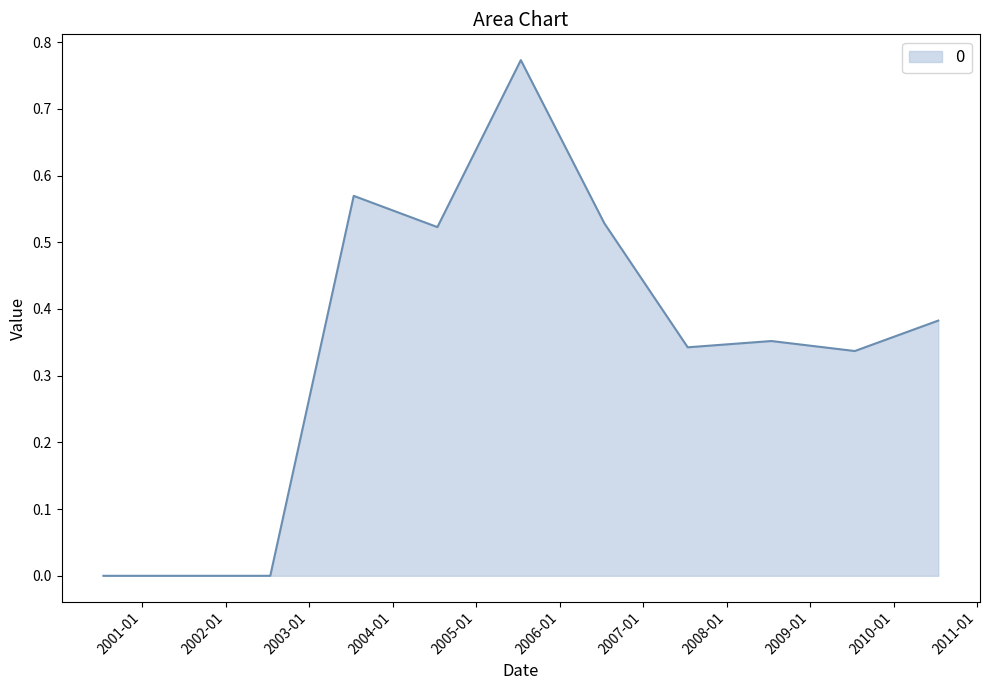

What is the label of the 4th point from the right?

2007-07-15